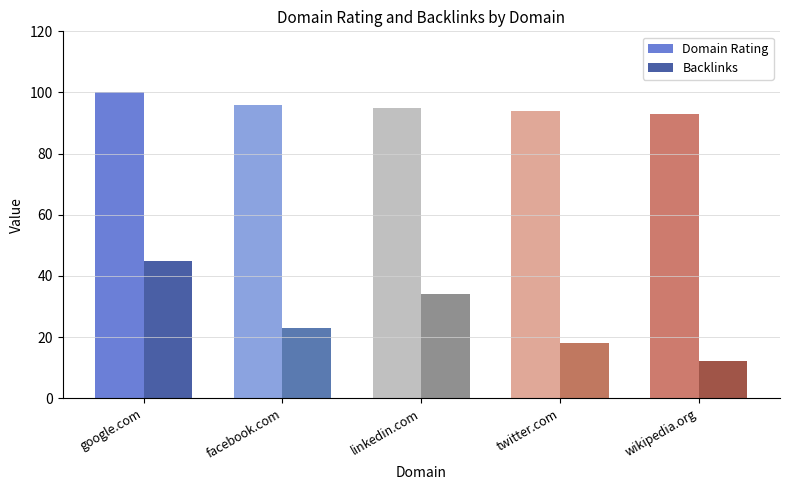

List the labels in order of Backlinks value, smallest first.

google.com